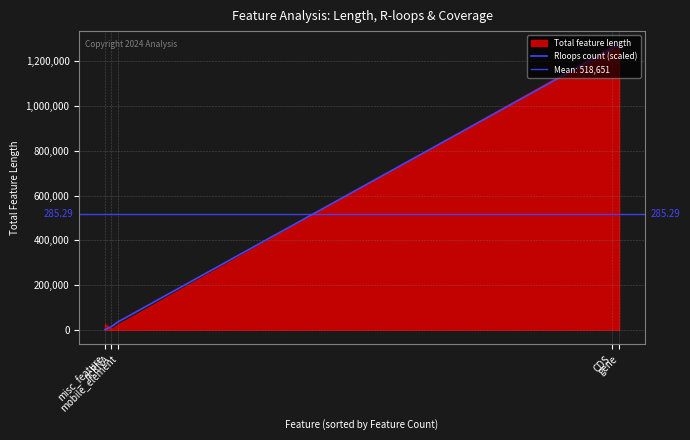

What is the label of the 3rd point from the right?

mobile_element